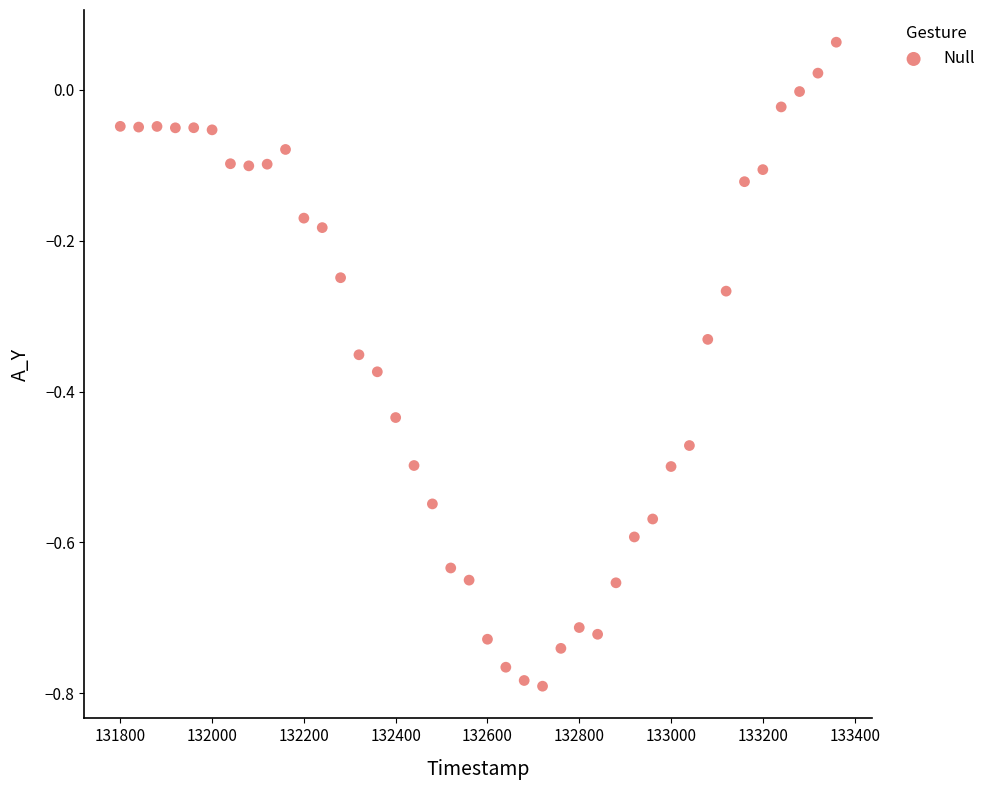

What is the range of Y values (max minus min)?

0.9